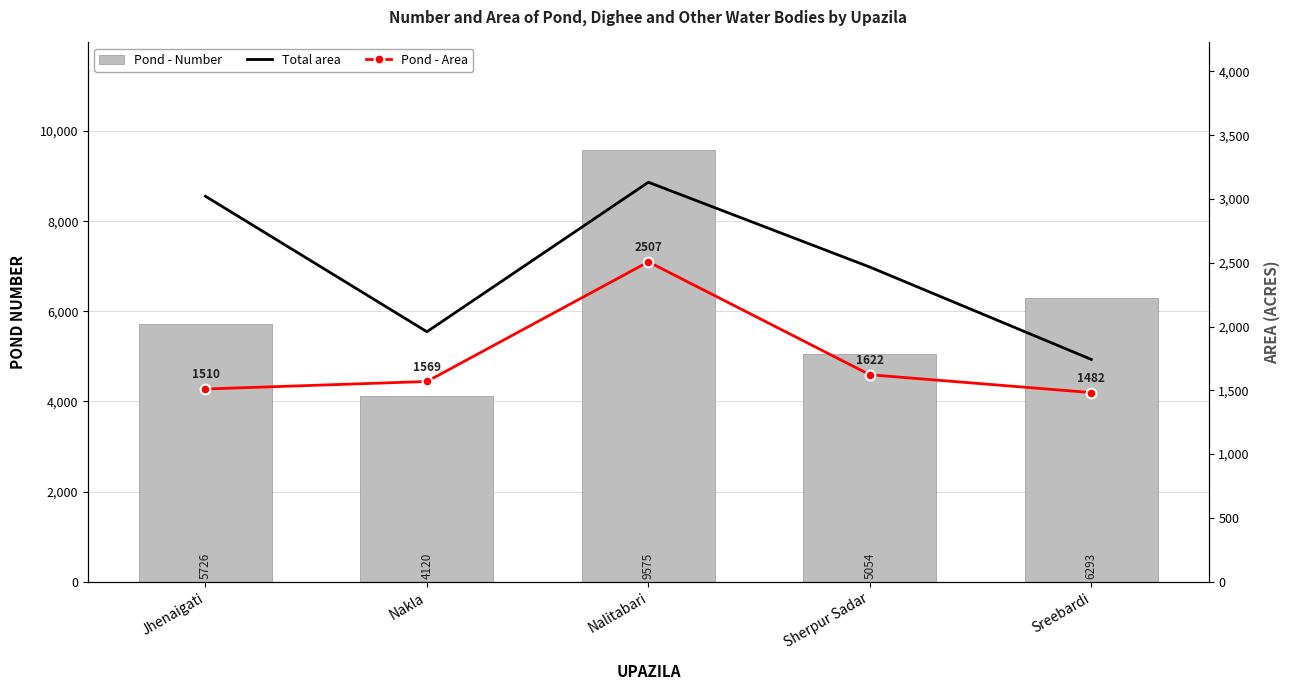

What is the difference between the highest and lowest values at Jhenaigati?

4216